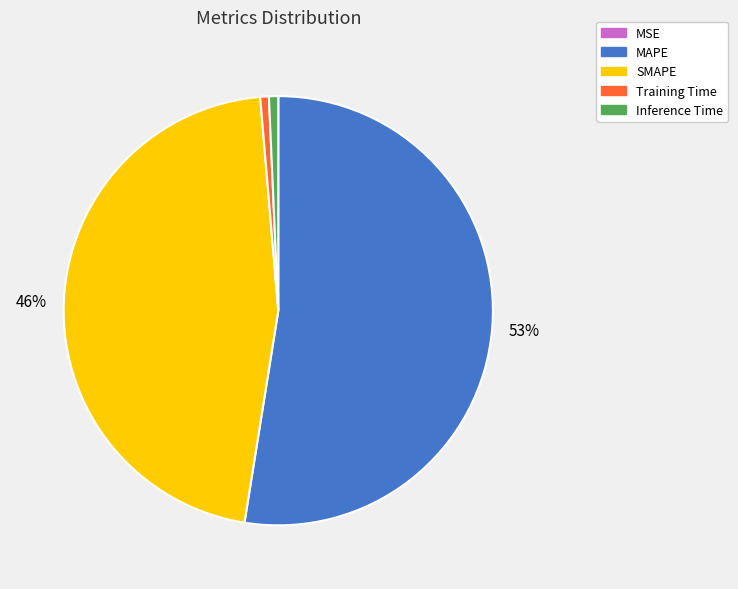

Does MAPE account for over 50% of the chart?

Yes